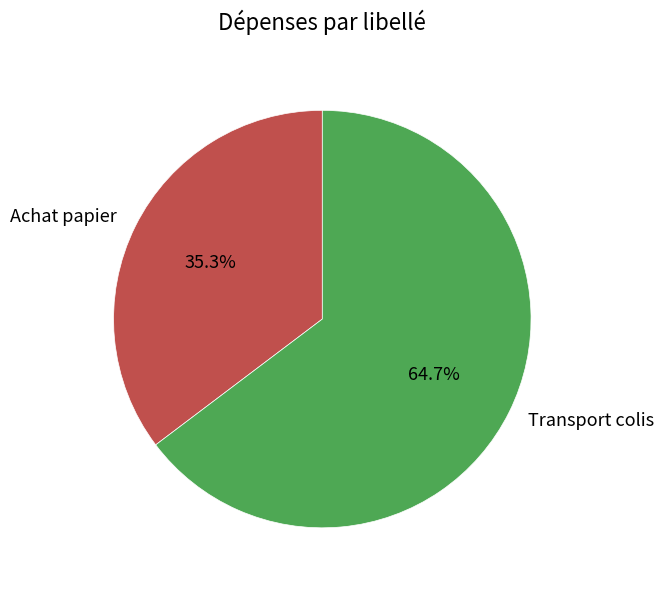

What percentage is the Achat papier slice, to the nearest percent?

35%